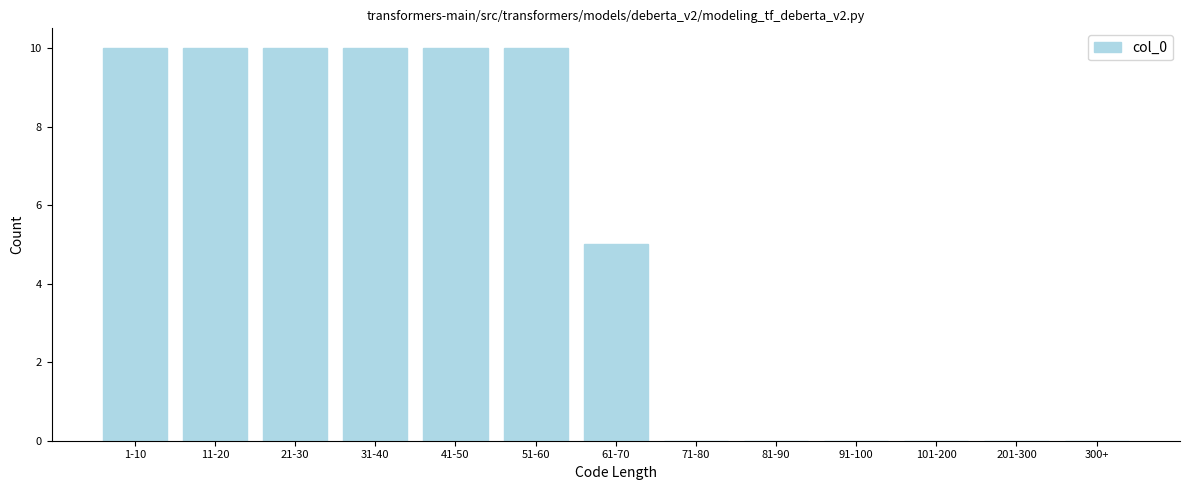

Reading left to right, what are all the values shown in this chart?

1-10=10	11-20=10	21-30=10	31-40=10	41-50=10	51-60=10	61-70=5	71-80=0	81-90=0	91-100=0	101-200=0	201-300=0	300+=0